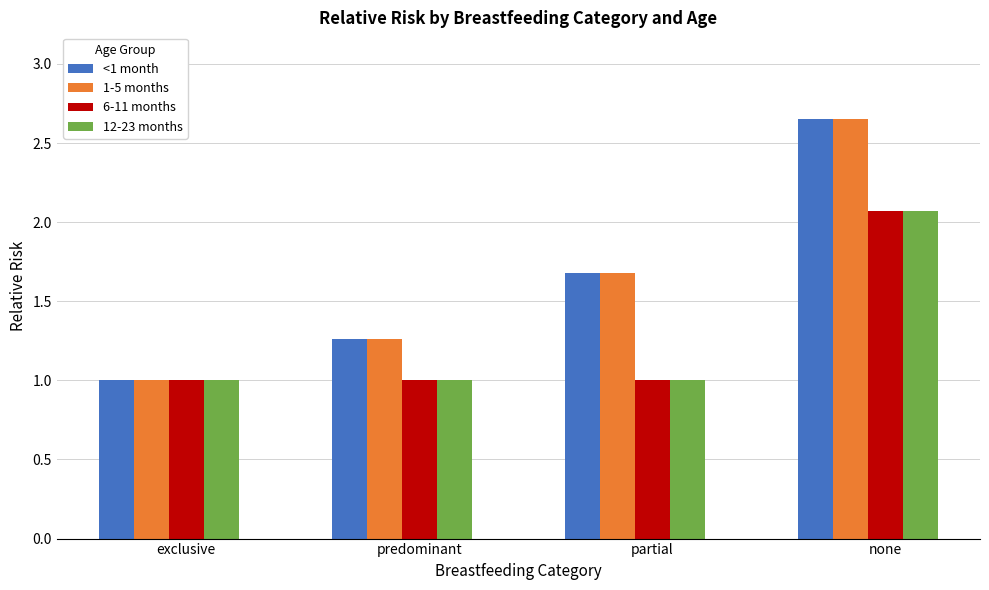

What is the average value of the <1 month series?

1.6